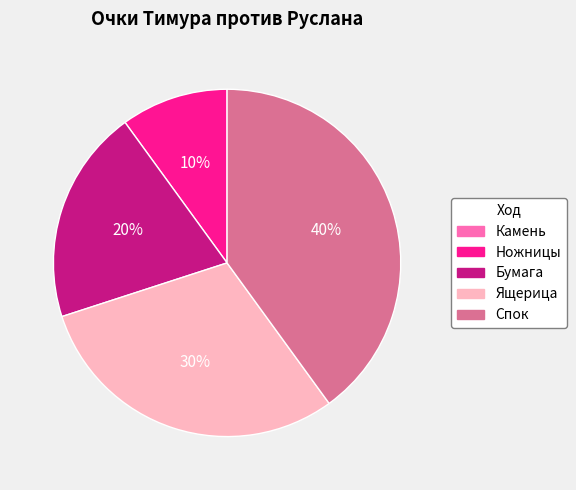

Is the sum of Ножницы and Ящерица greater than half?

No